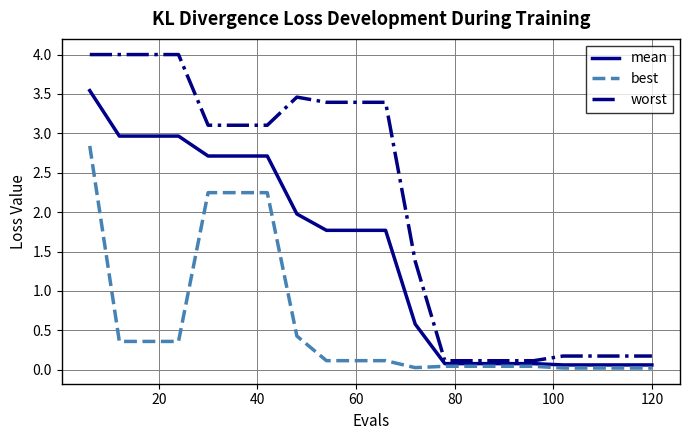

Rank the series by their average value, from highest to lowest.

worst, mean, best